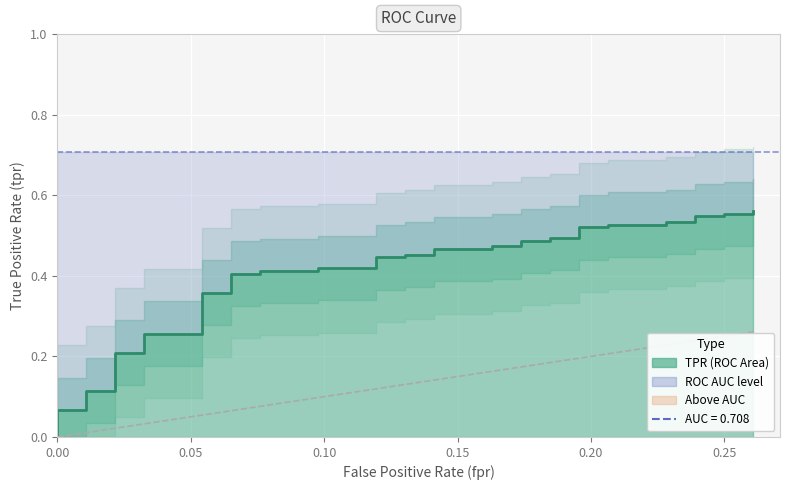

Reading left to right, extract all data points from this chart.

0.0	0.1	0.1	0.1	0.1	0.2	0.2	0.3	0.3	0.4	0.4	0.4	0.4	0.4	0.4	0.4	0.4	0.4	0.4	0.5	0.5	0.5	0.5	0.5	0.5	0.5	0.5	0.5	0.5	0.5	0.5	0.5	0.5	0.5	0.5	0.5	0.5	0.6	0.6	0.6